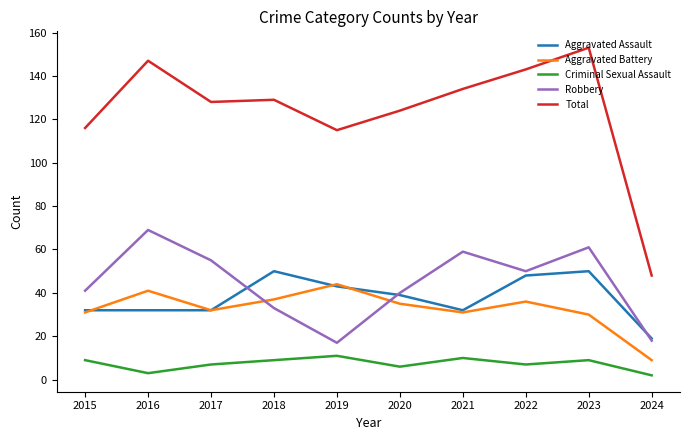

What is the difference between the second highest and second lowest values in the Total series?

32